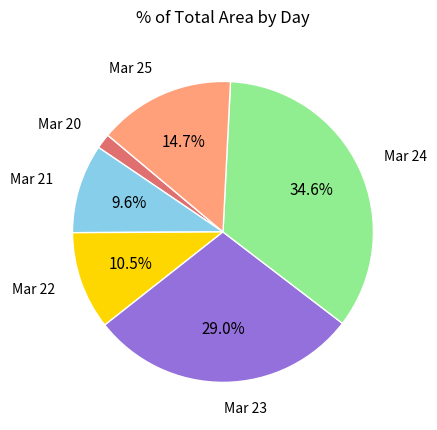

What is the ratio of the value at Mar 21 to the value at Mar 25?

0.7